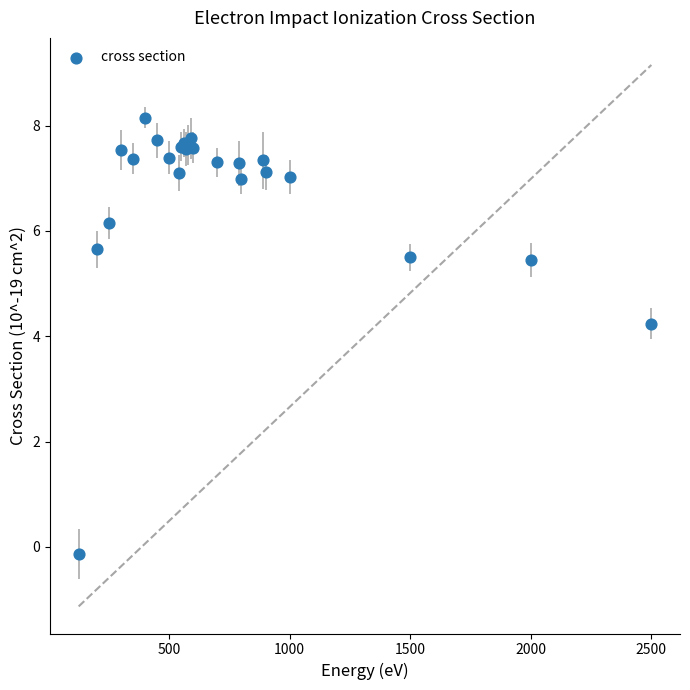

What Y value in the scatter plot is closest to 4?

4.2